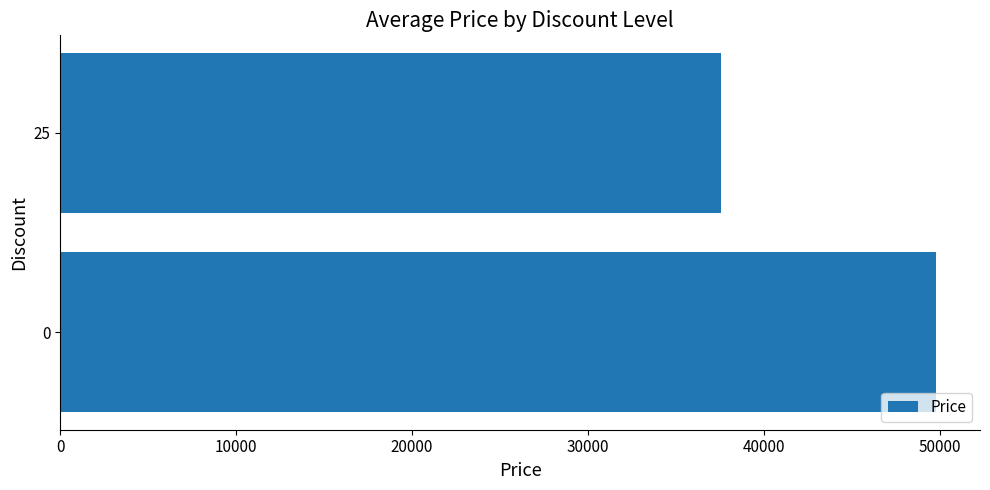

What is the ratio of the value at 0 to the value at 25?

1.3